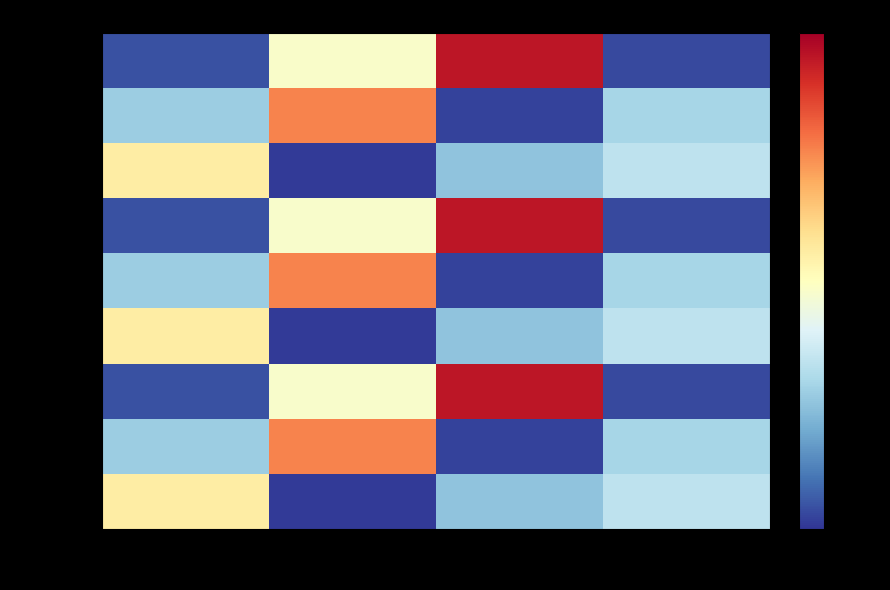

Which series has the largest total across all categories?

55p